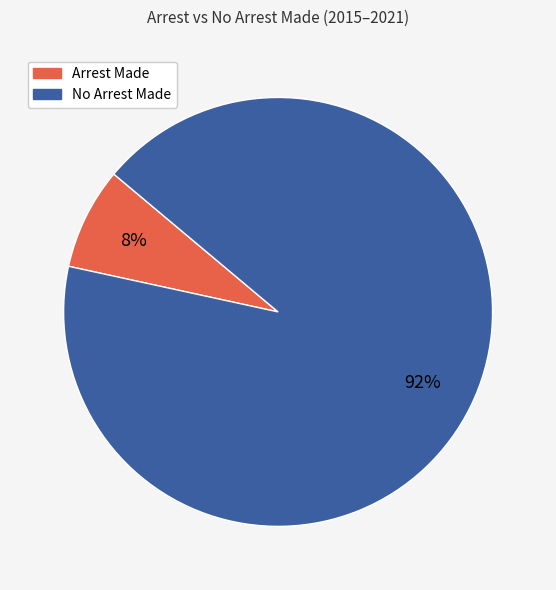

Does any single category account for the majority?

Yes